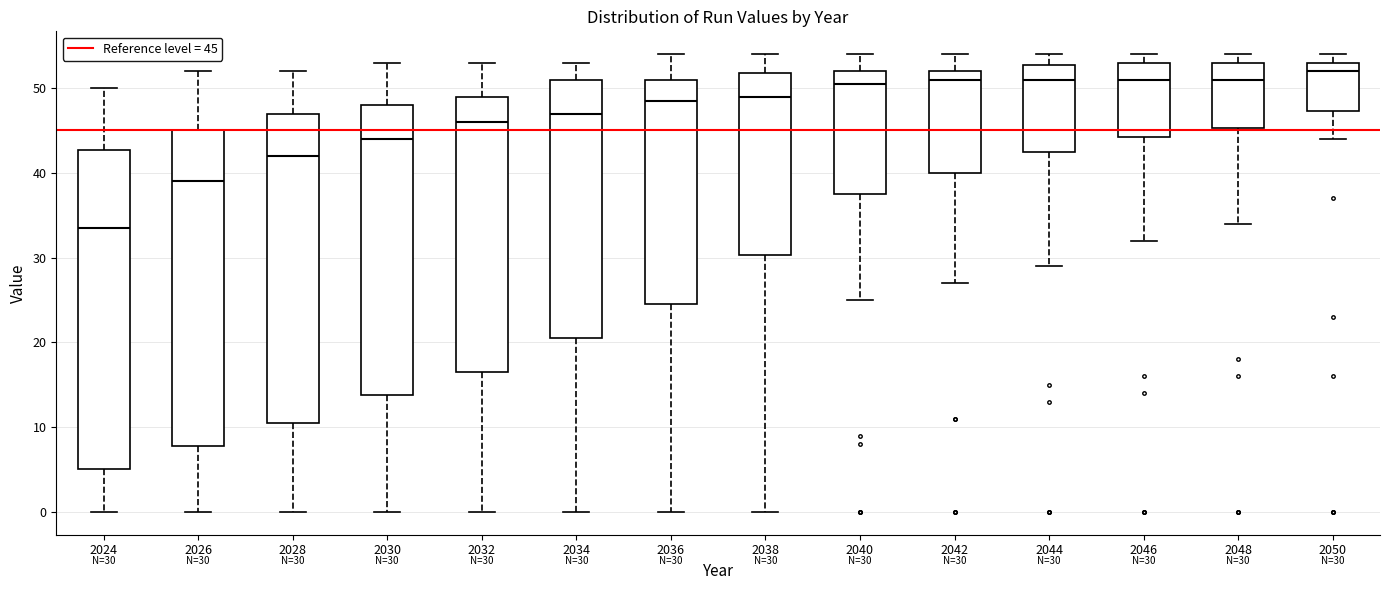

Which box has the lowest median line?

2024